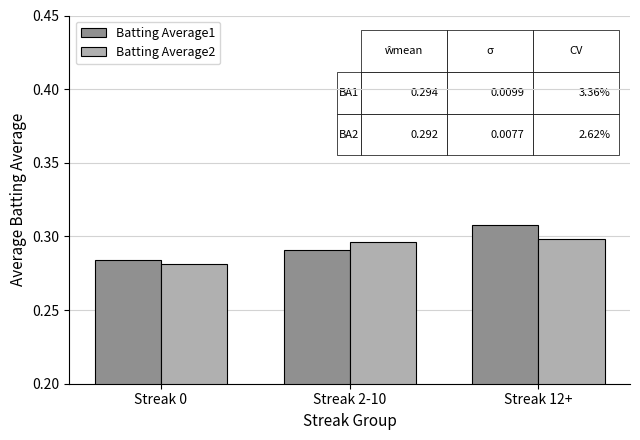

The value of Batting Average1 at Streak 2-10 is 0.4. True or false?

False